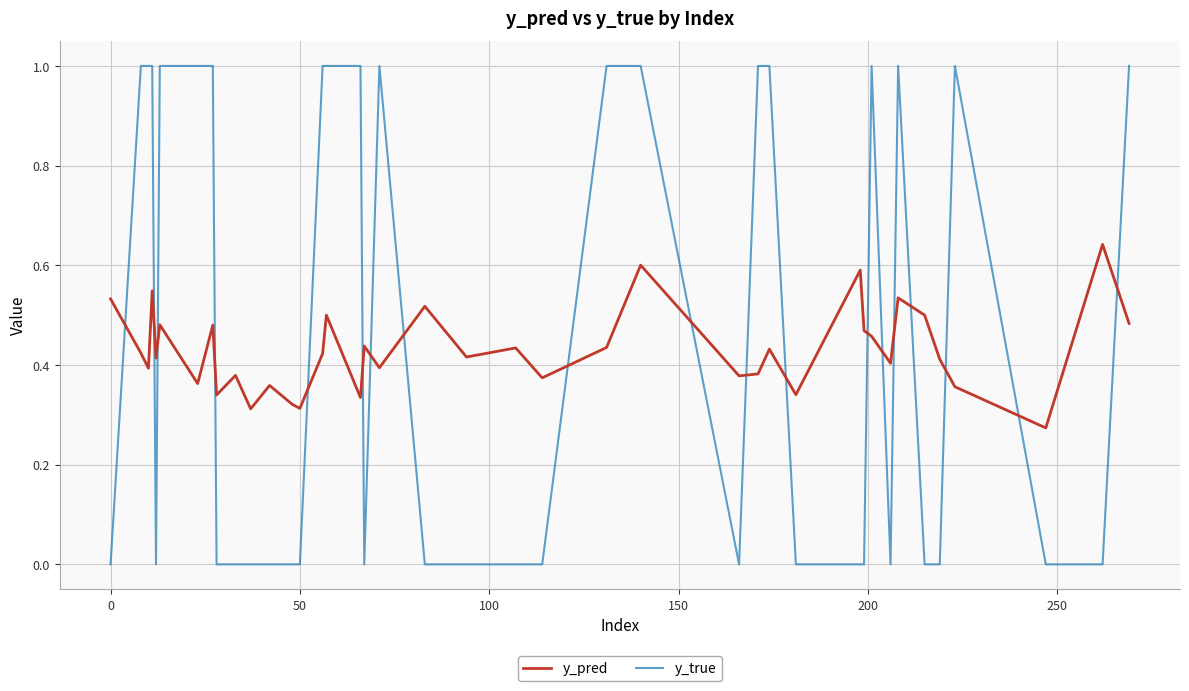

What is the highest value of the y_true series?

1.0